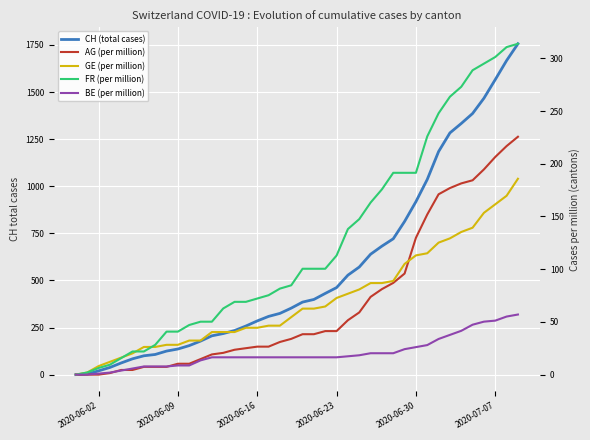

Which series has the widest spread of values?

CH (total cases)